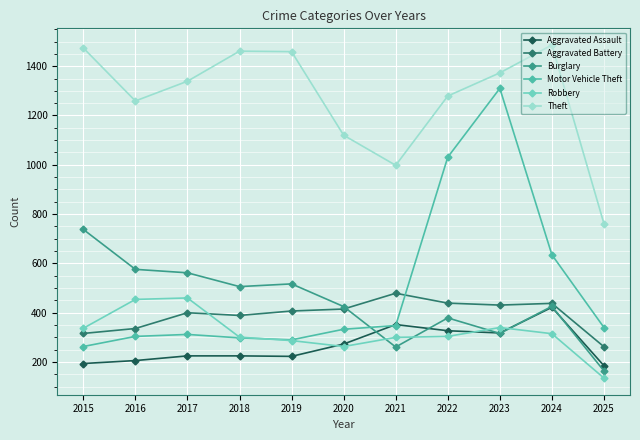

Where is Aggravated Battery nearest to the value 370?

2018